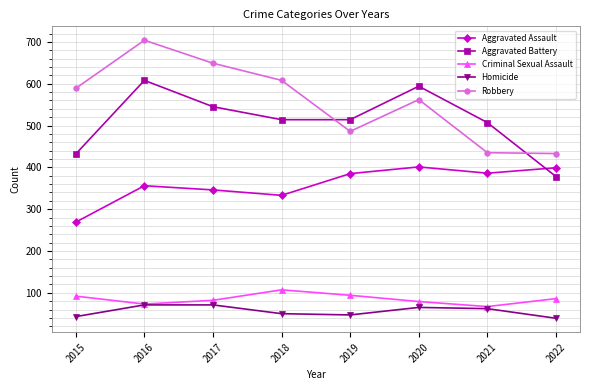

Which series has the largest range (max minus min)?

Robbery